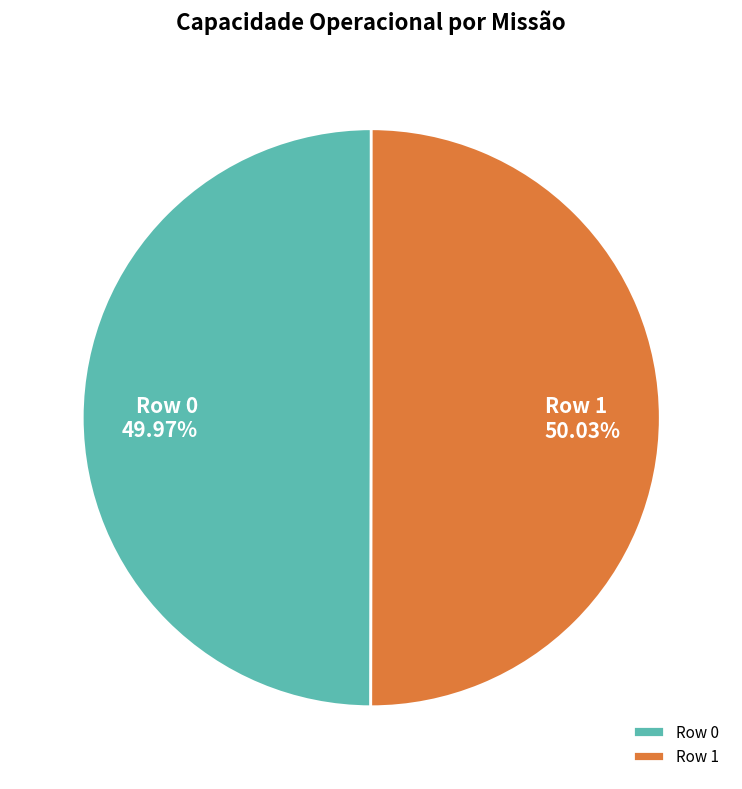

Does any single category account for the majority?

Yes